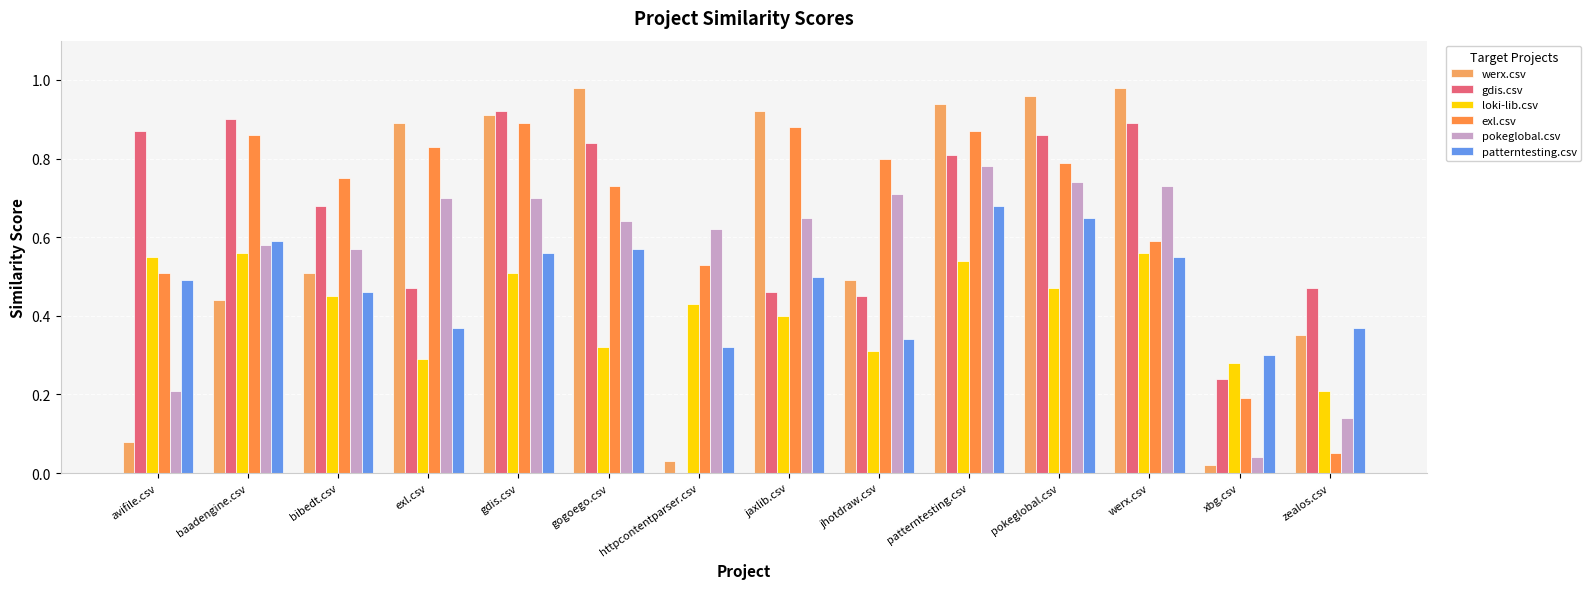

What is the greatest value displayed?

1.0